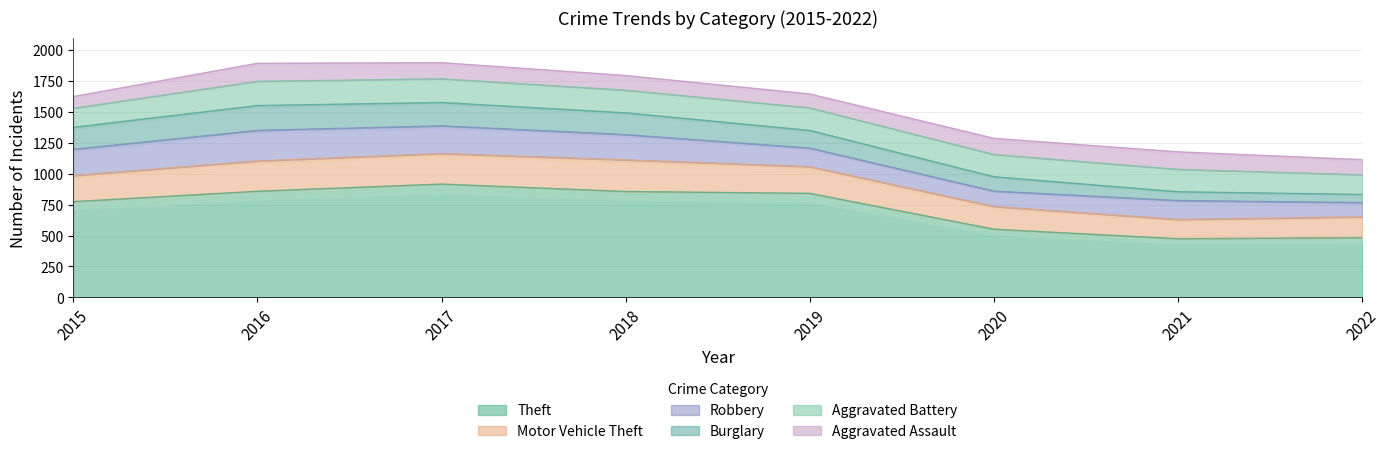

True or false: Motor Vehicle Theft and Burglary intersect in this chart.

False